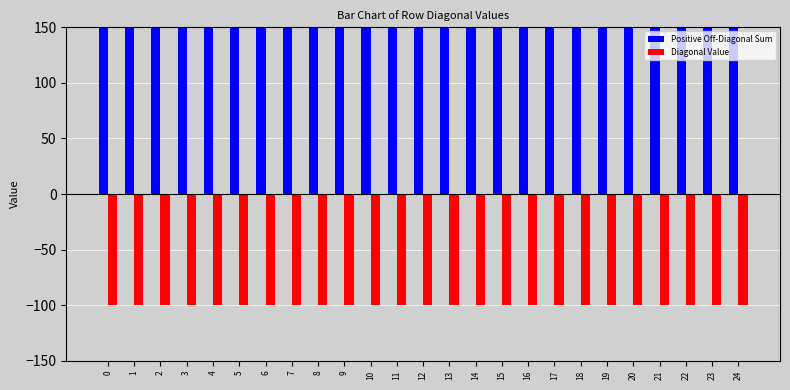

Reading right to left, what are all the values shown in this chart?

Positive Off-Diagonal Sum: 24=400	23=400	22=400	21=400	20=400	19=400	18=400	17=400	16=400	15=400	14=400	13=400	12=400	11=400	10=400	9=400	8=400	7=400	6=400	5=400	4=400	3=400	2=400	1=400	0=400
Diagonal Value: 24=-100	23=-100	22=-100	21=-100	20=-100	19=-100	18=-100	17=-100	16=-100	15=-100	14=-100	13=-100	12=-100	11=-100	10=-100	9=-100	8=-100	7=-100	6=-100	5=-100	4=-100	3=-100	2=-100	1=-100	0=-100